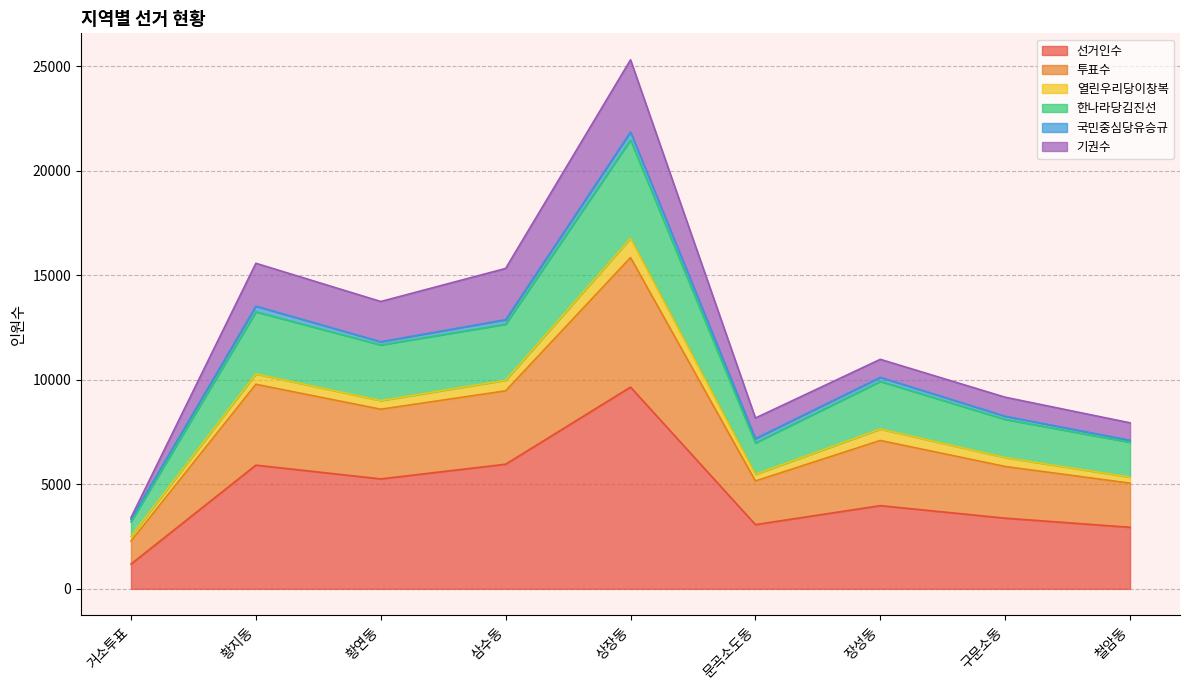

What are all the series names shown in the legend?

선거인수, 투표수, 열린우리당이창복, 한나라당김진선, 국민중심당유승규, 기권수